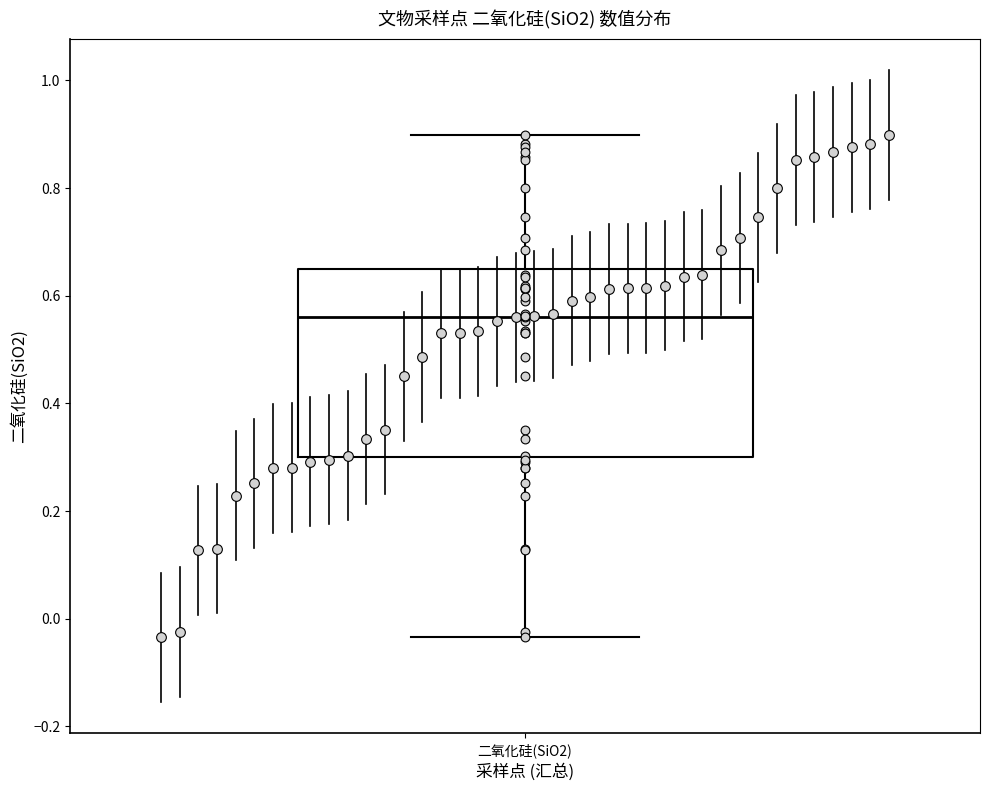

Read this box plot against the y-axis: the position of the median line, the range covered by the box, and the ends of both whiskers. The values are not printed on the chart, so give them approximately, as read against the axis.

median 0.56, box 0.30 to 0.66, whiskers -0.04 to 0.90